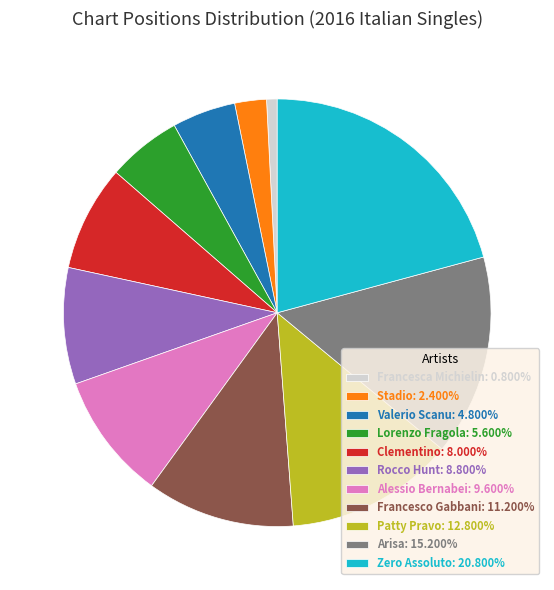

How many segments does this pie chart have?

11